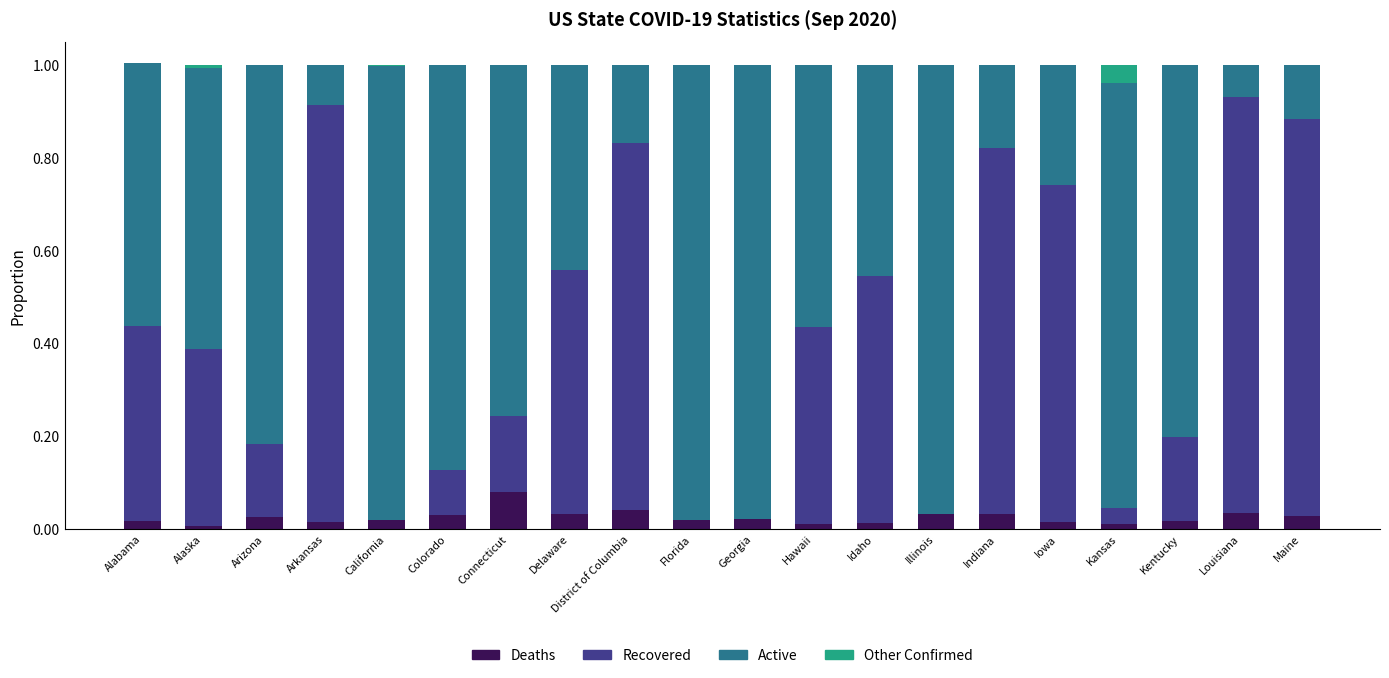

Are the bars horizontal?

No